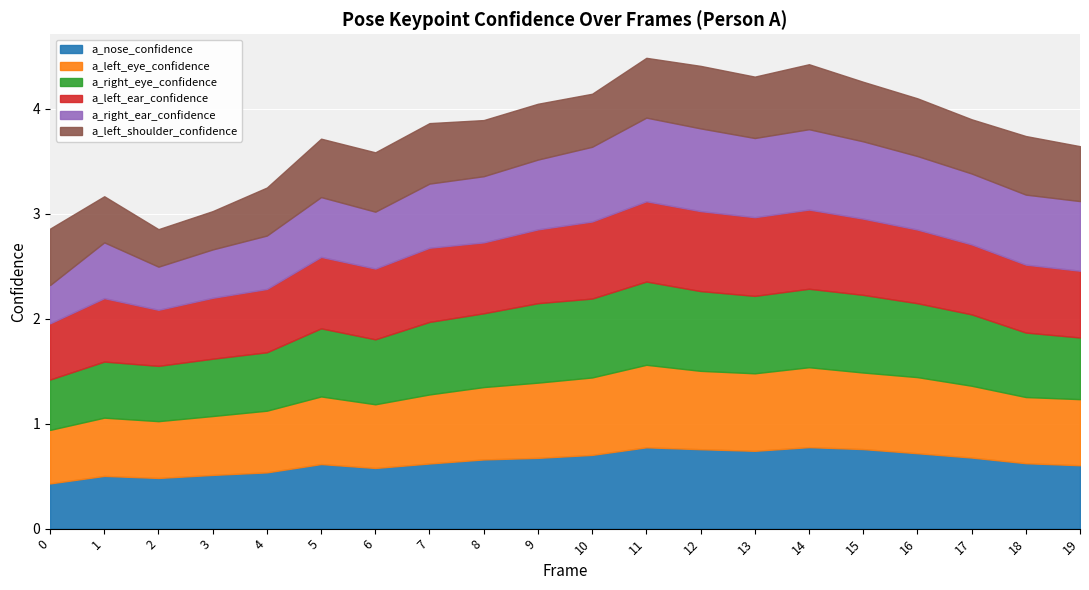

Rank the series by their maximum value, from lowest to highest.

a_left_shoulder_confidence, a_left_ear_confidence, a_nose_confidence, a_left_eye_confidence, a_right_eye_confidence, a_right_ear_confidence